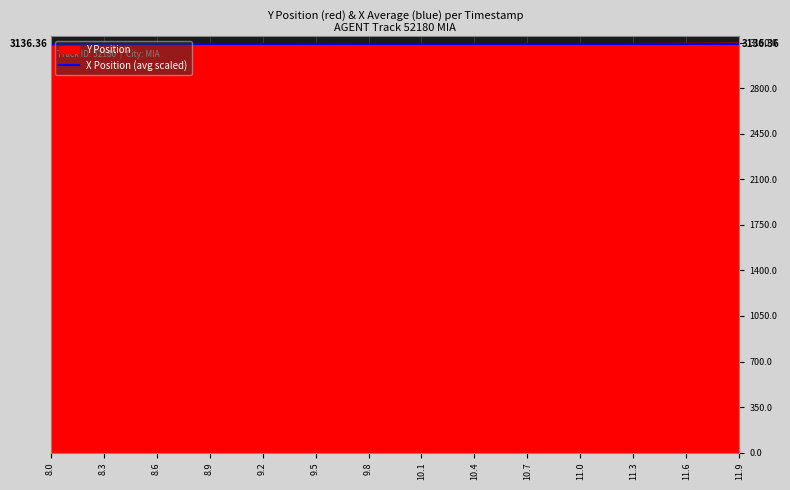

What is the value of the 2nd point from the left?

3124.7